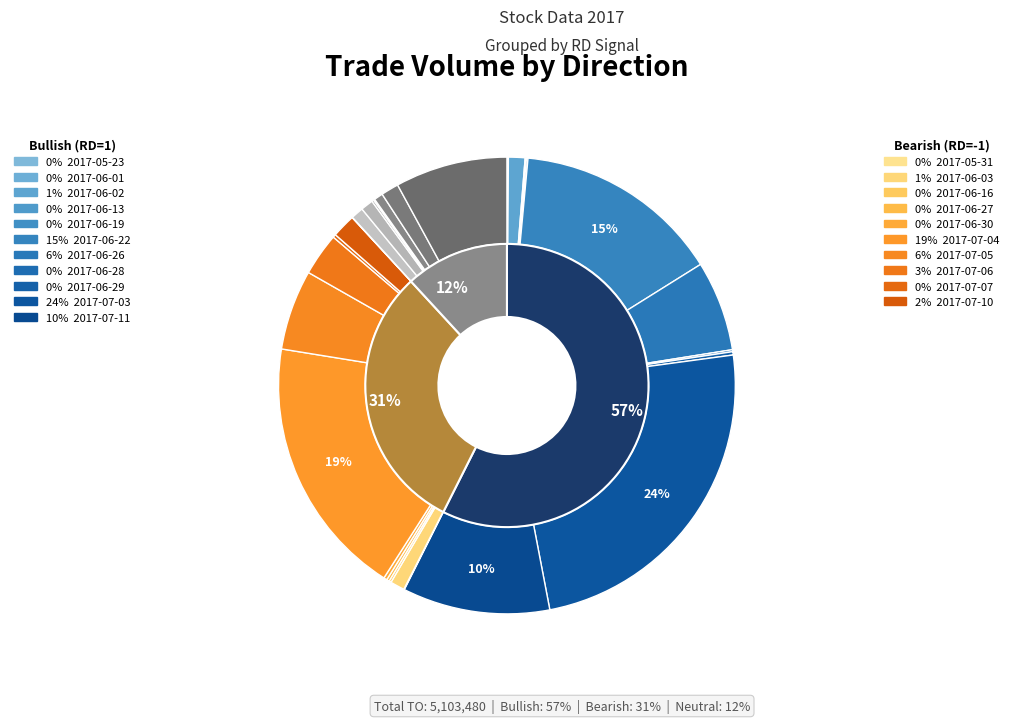

What is the change in value from 2017-06-16 to 2017-07-07?

+3280